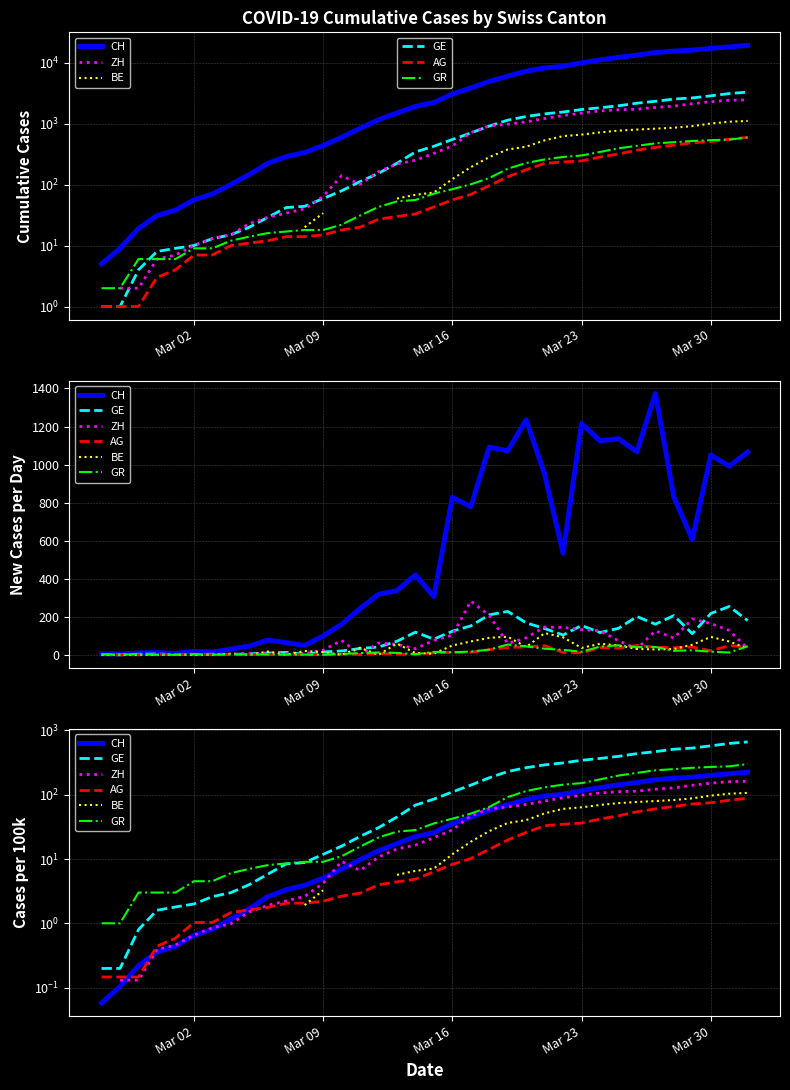

The CH series shows 1.7 at 8. True or false?

False